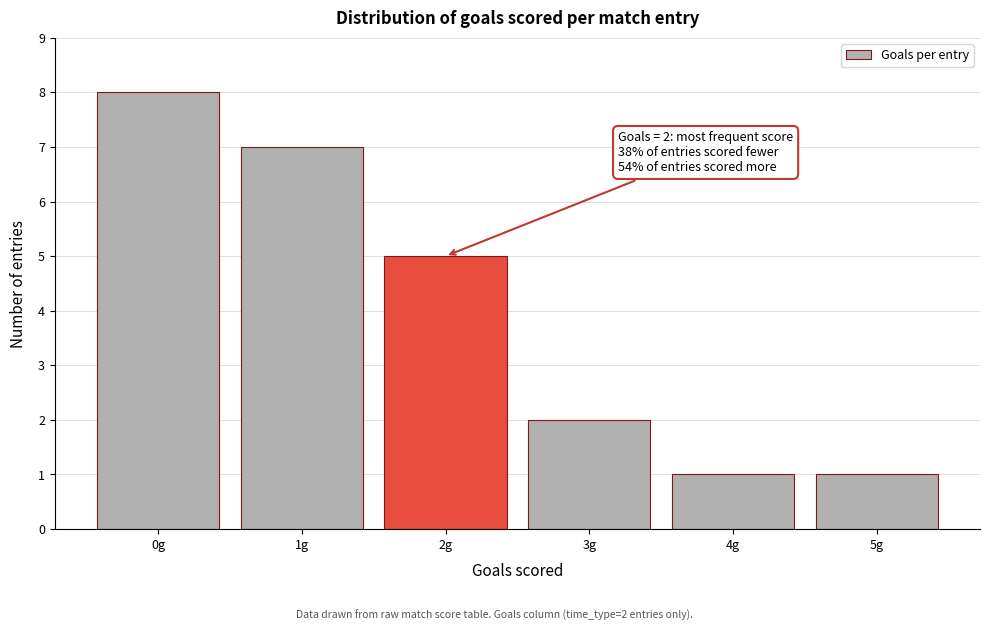

Over which range of the x-axis is the bar tallest?

-0.5 to 0.5